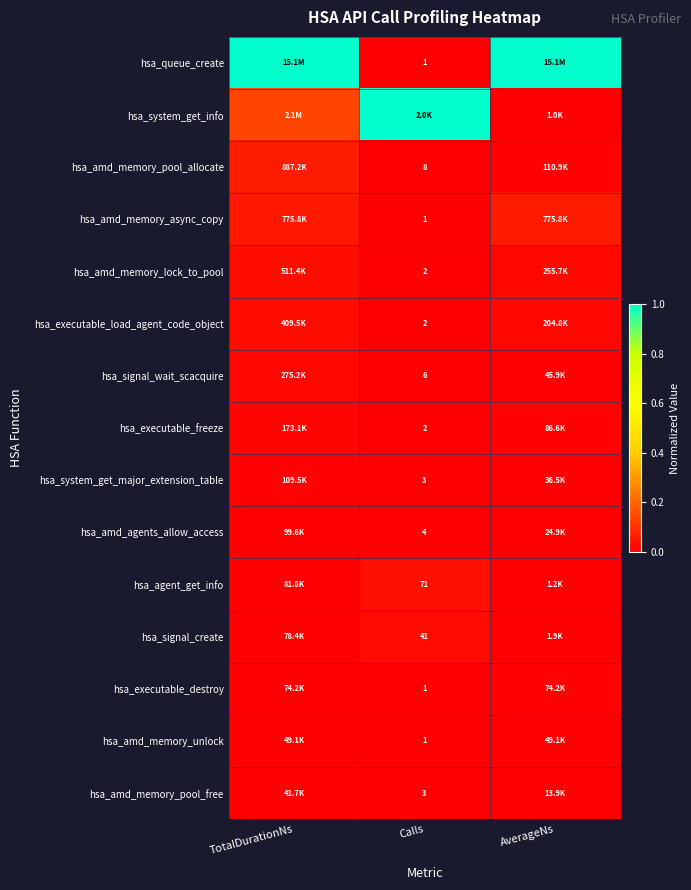

What is the maximum value for hsa_amd_memory_pool_allocate?

0.1